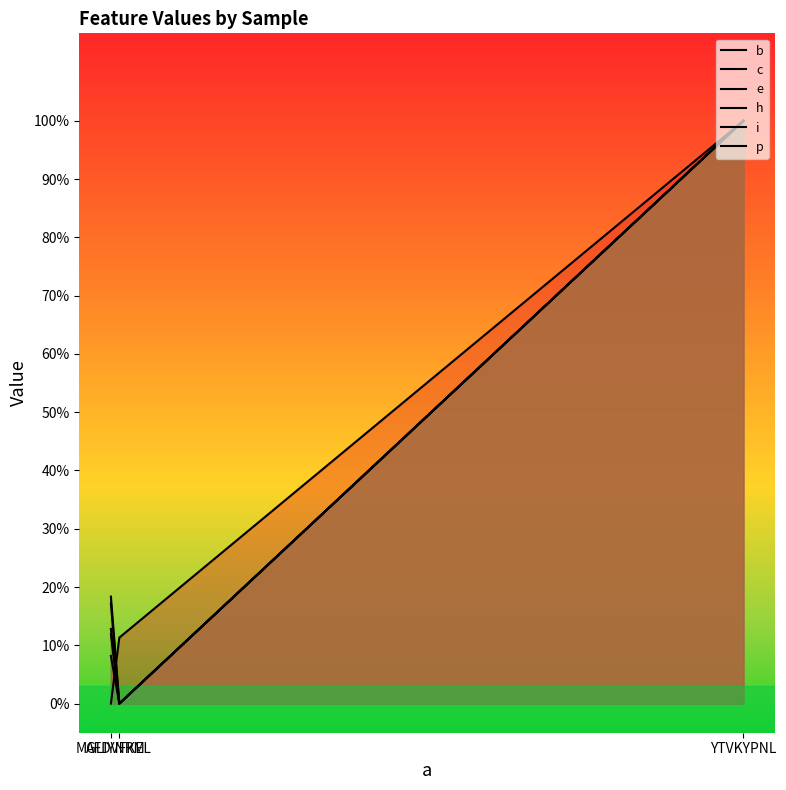

At which label does e reach its peak?

YTVKYPNL